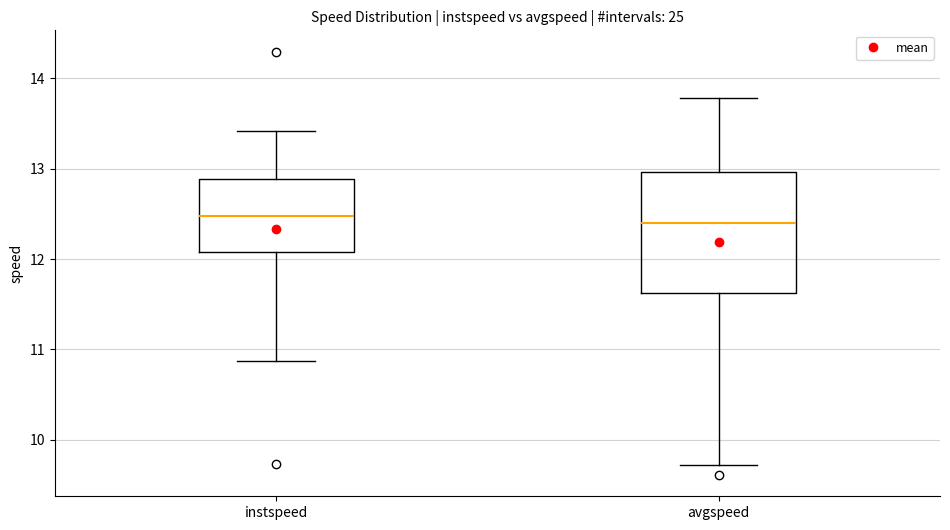

Where does the upper whisker of the box for avgspeed end on the y-axis? The values are not printed on the chart, so give them approximately, as read against the axis.

13.8